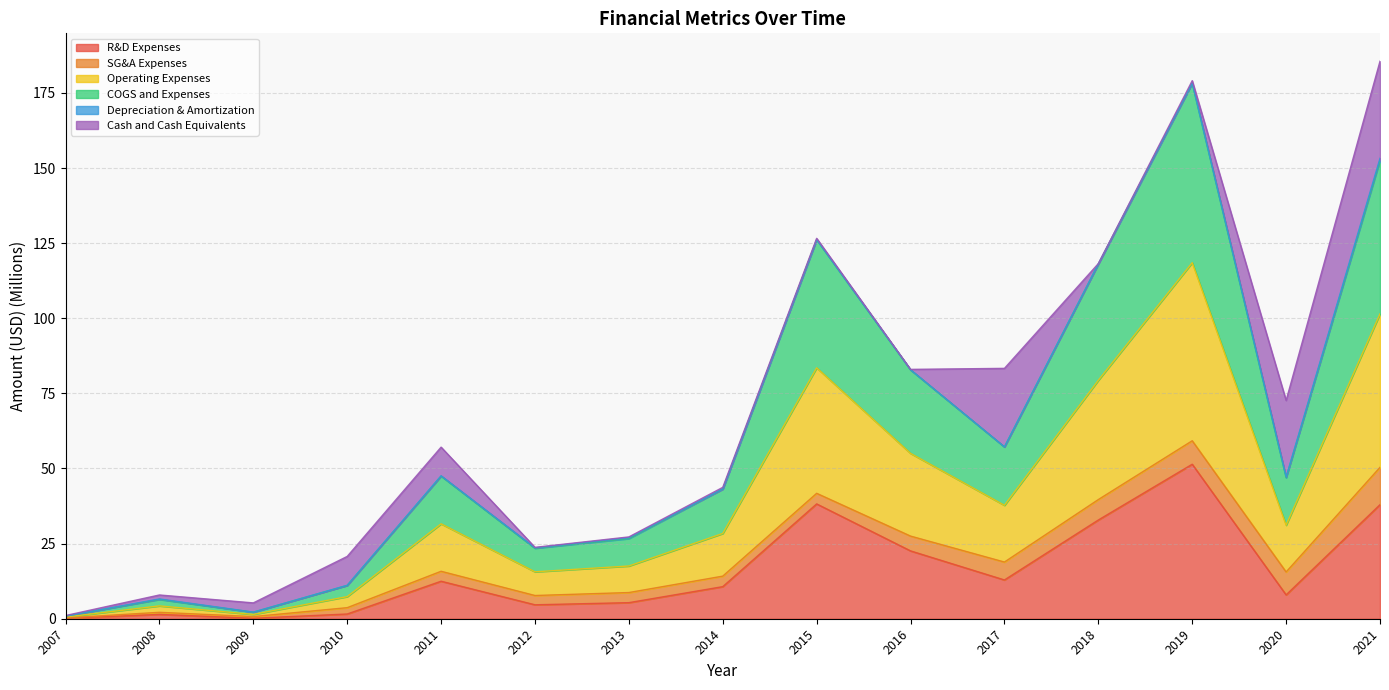

Which category has the highest value in the R&D Expenses series?

2019